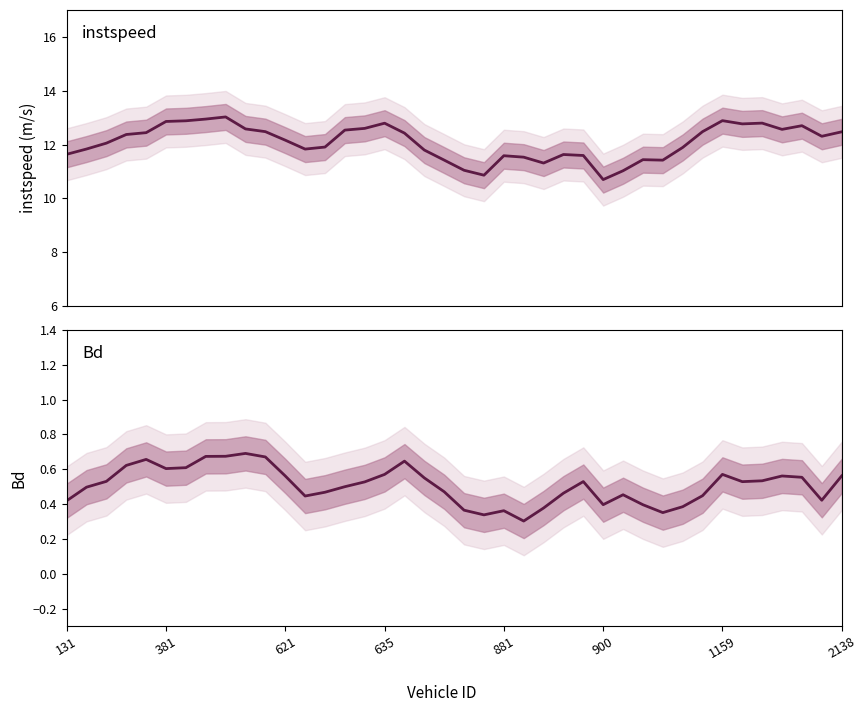

What are all the series names shown in the legend?

instspeed, Bd